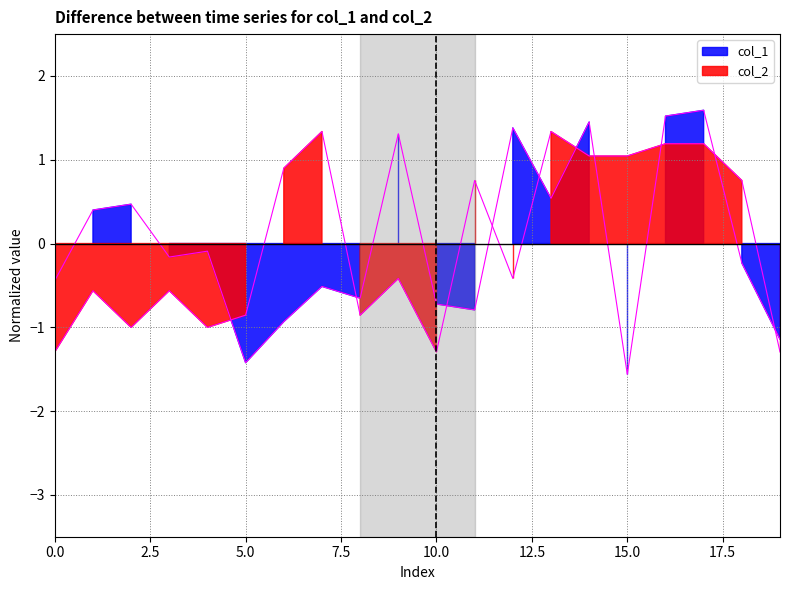

How many categories are shown in the chart?

20